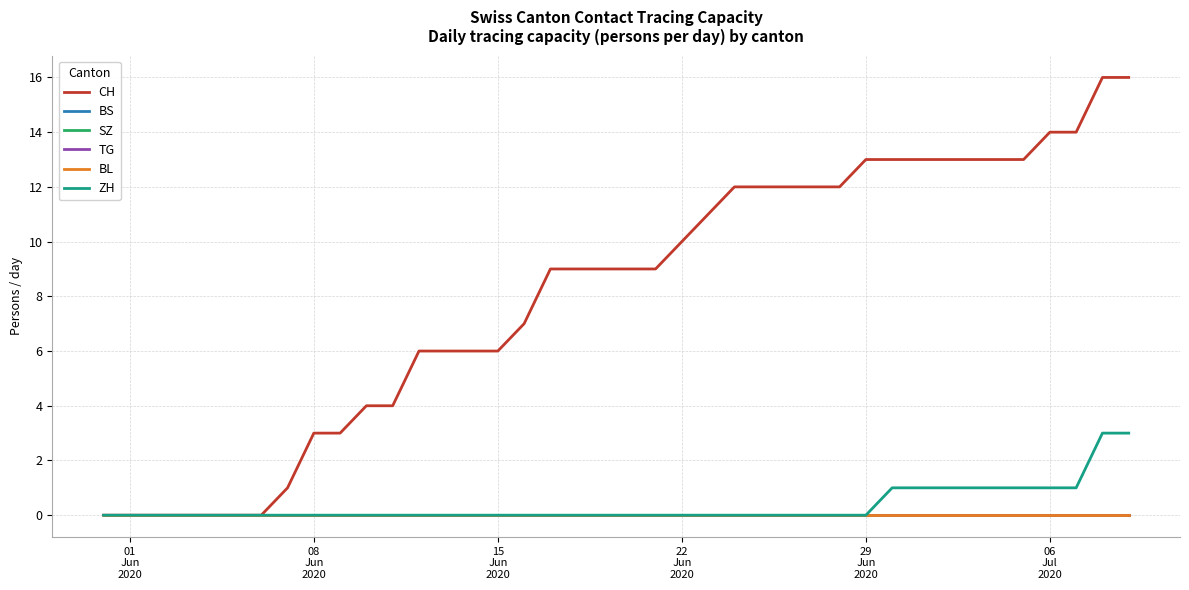

True or false: ZH has more than 1 points higher than both neighbors.

False